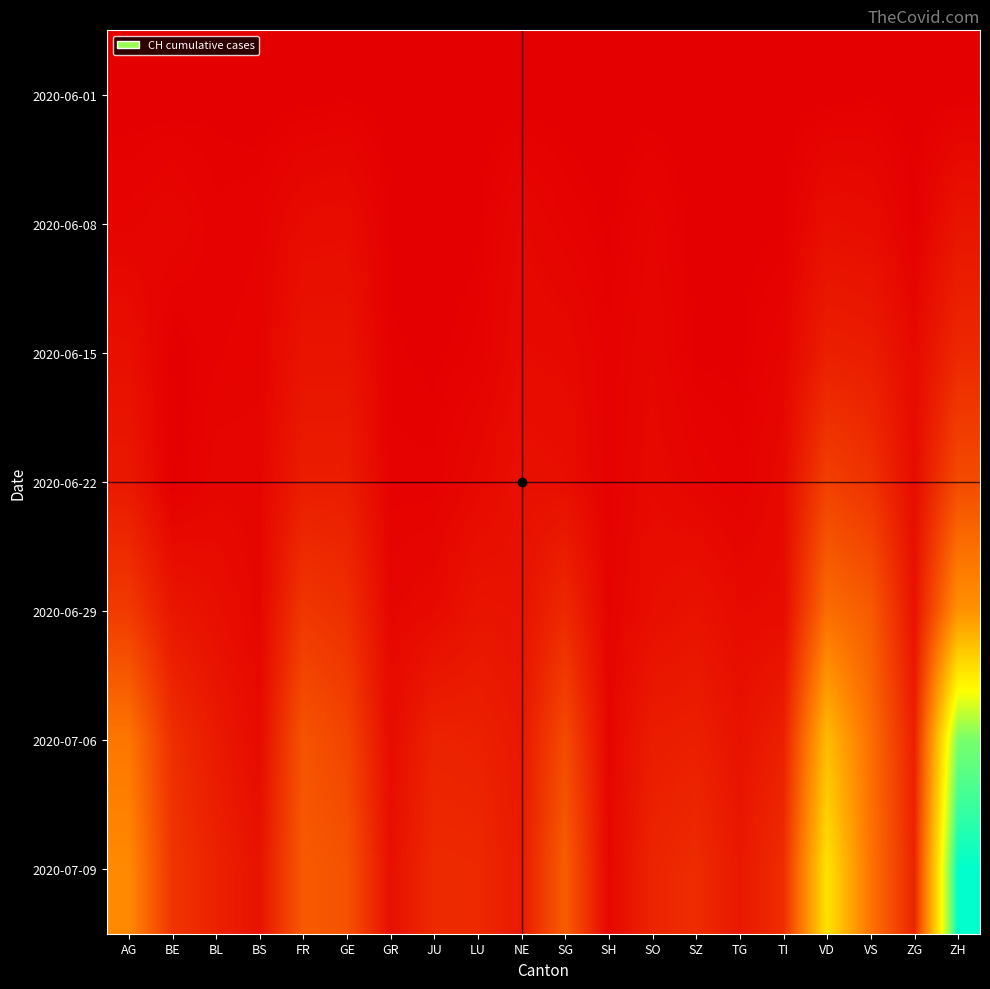

Rank the series by their maximum value, from lowest to highest.

2020-06-01, 2020-06-08, 2020-06-15, 2020-06-22, 2020-06-29, 2020-07-06, 2020-07-09